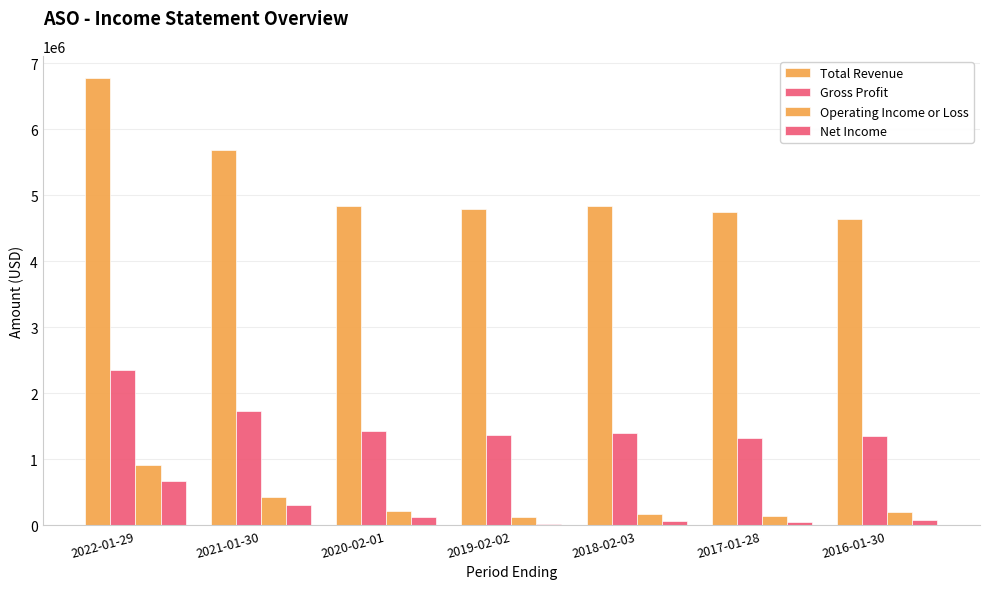

List the labels in order of Net Income value, largest first.

2022-01-29, 2021-01-30, 2020-02-01, 2016-01-30, 2018-02-03, 2017-01-28, 2019-02-02